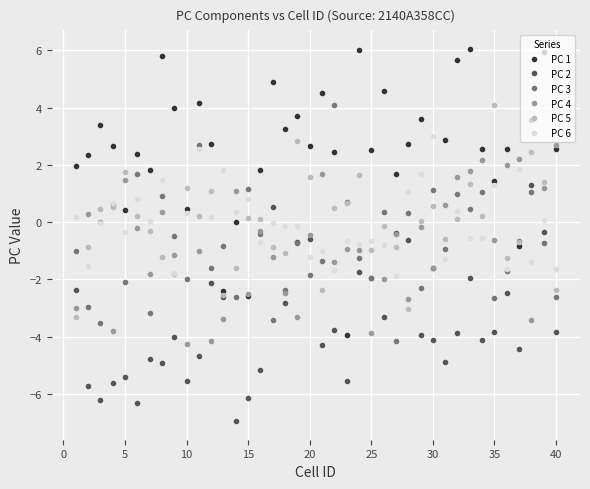

How many negative values does the PC 2 series have?

38